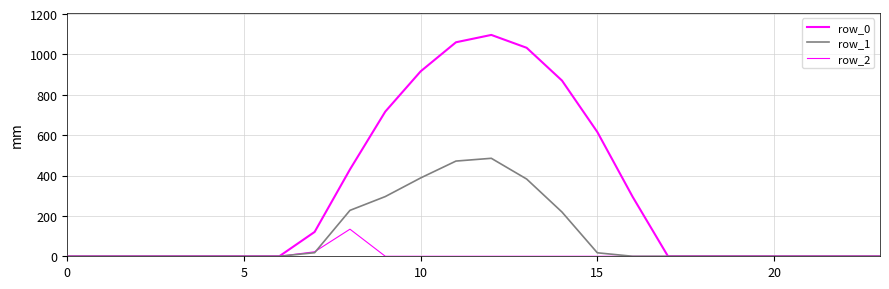

What is the difference between the maximum and minimum values in the row_1 series?

485.4